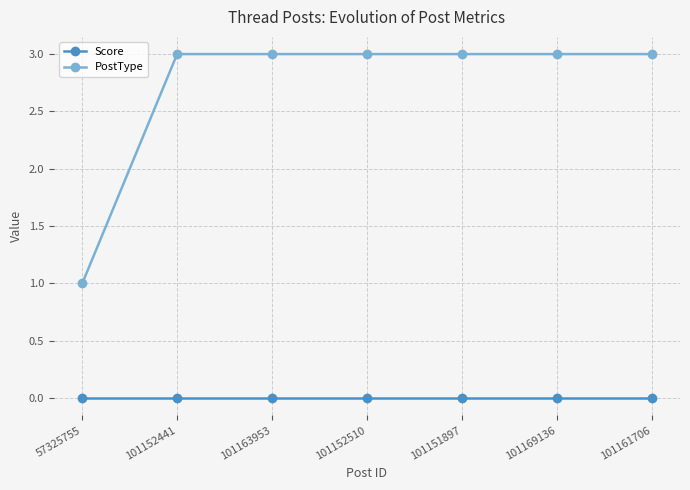

At how many categories does at least one series exceed 2?

6